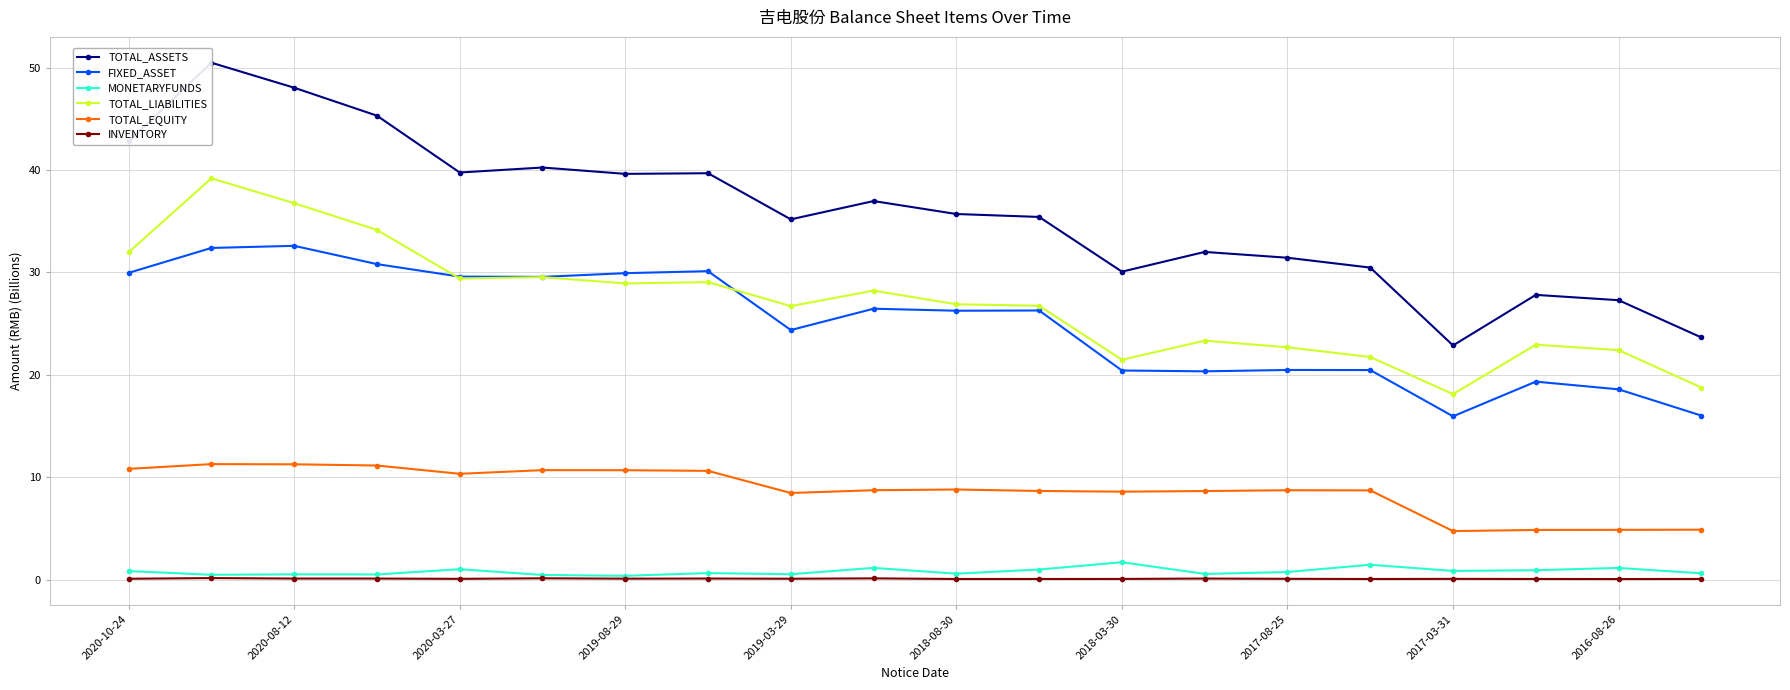

Is the value of FIXED_ASSET at 2018-08-30 greater than the value of TOTAL_EQUITY at 2018-03-30?

Yes